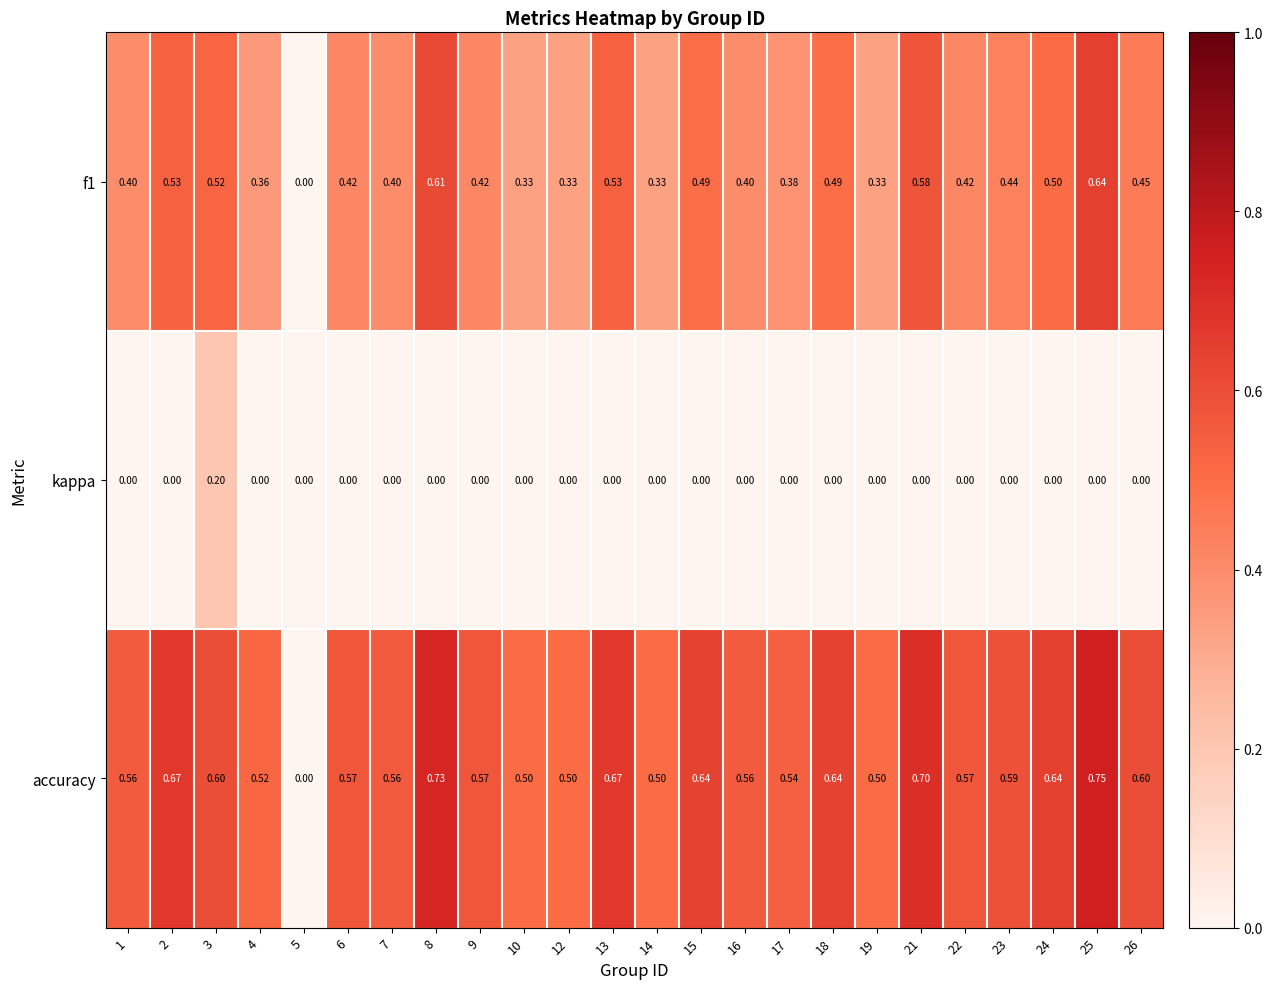

Which series has the largest total across all categories?

accuracy